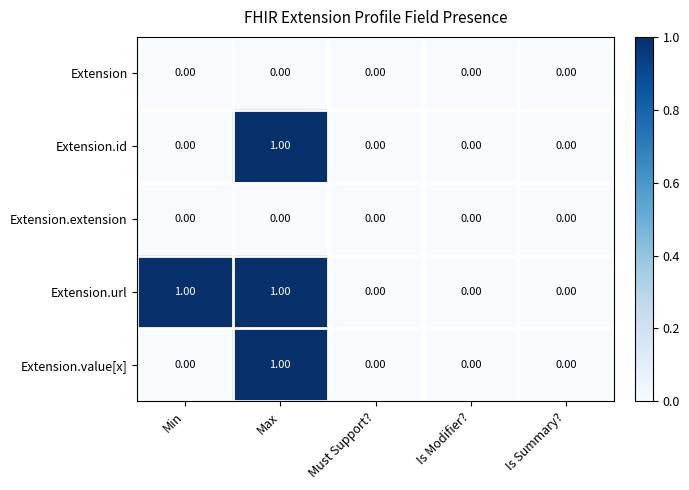

At which category is the sum across all series the highest?

Max